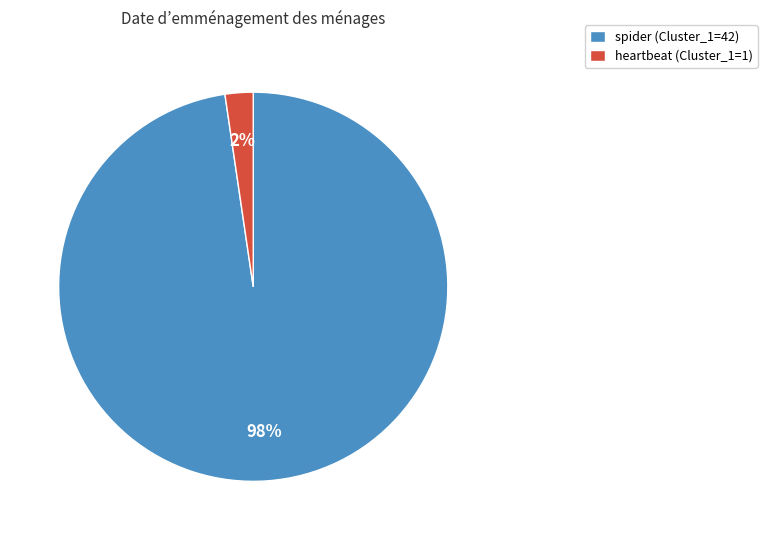

The spider slice represents 84% of the pie. True or false?

False